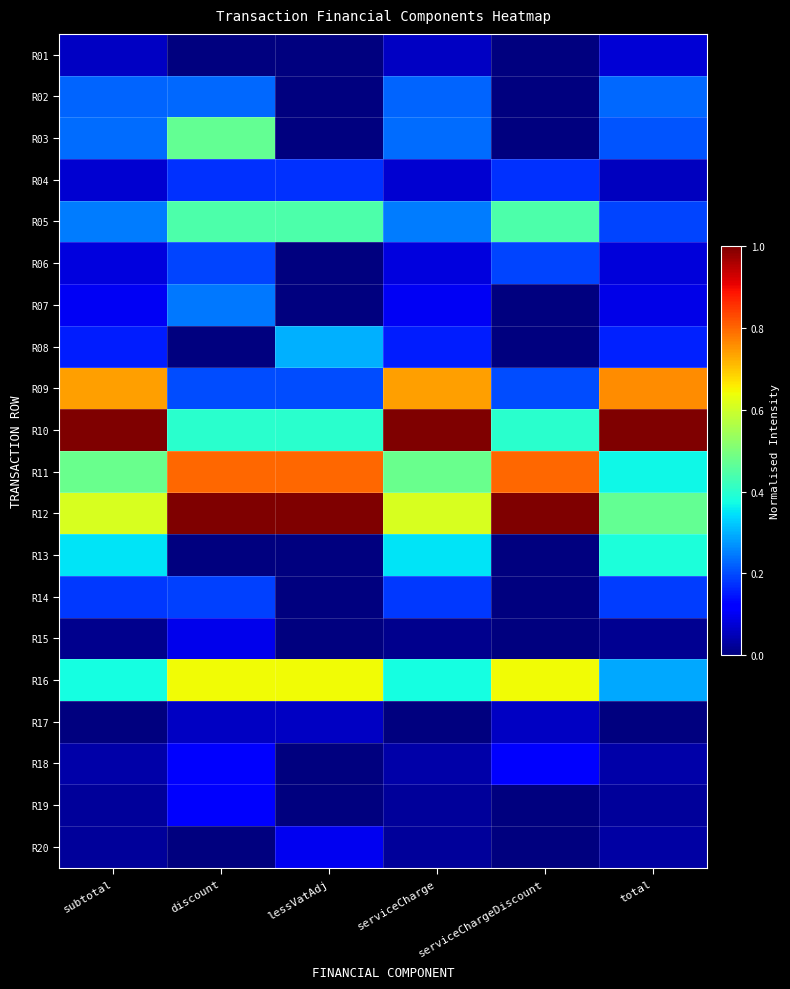

Which series has the largest range (max minus min)?

R10